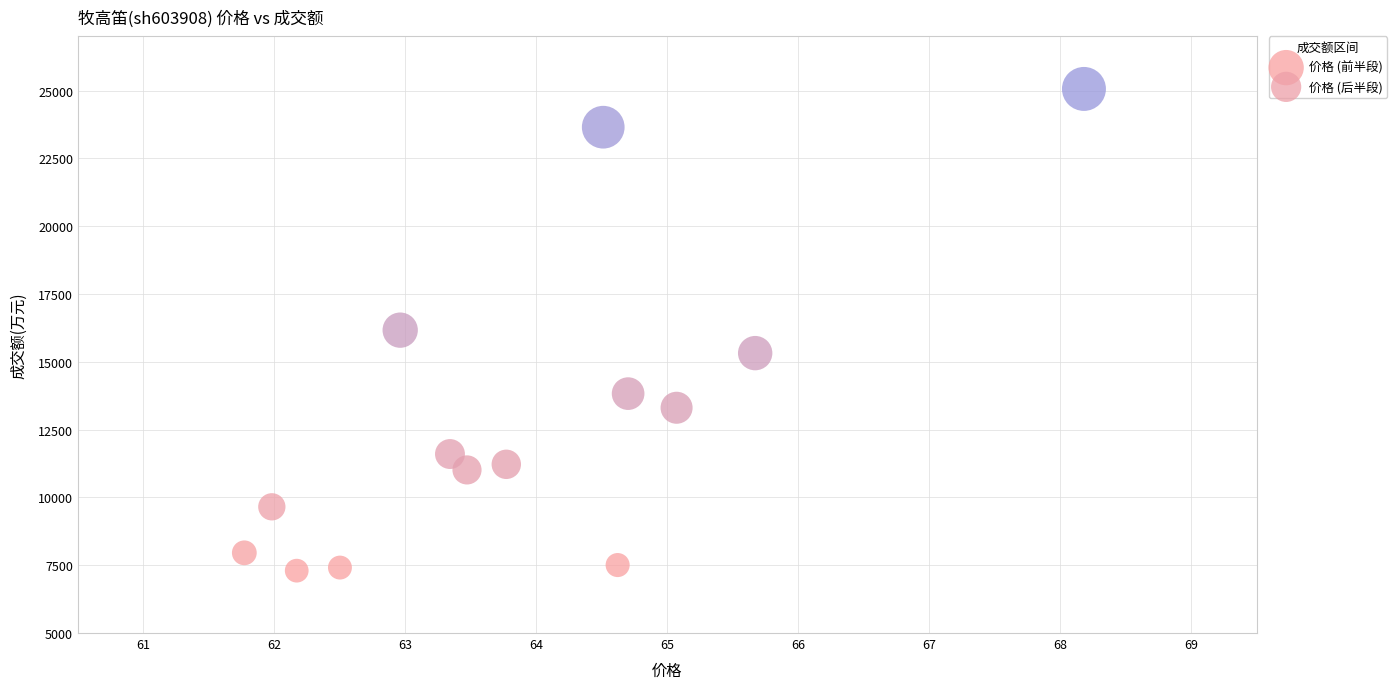

Which series has the widest spread of Y values?

价格 (前半段)